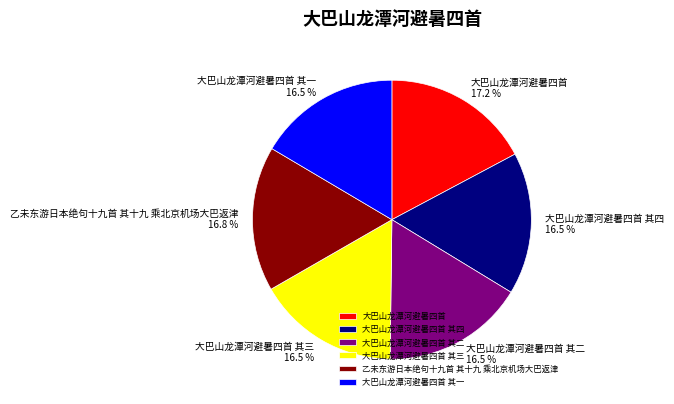

Is 大巴山龙潭河避暑四首 其三 the majority of the pie?

No